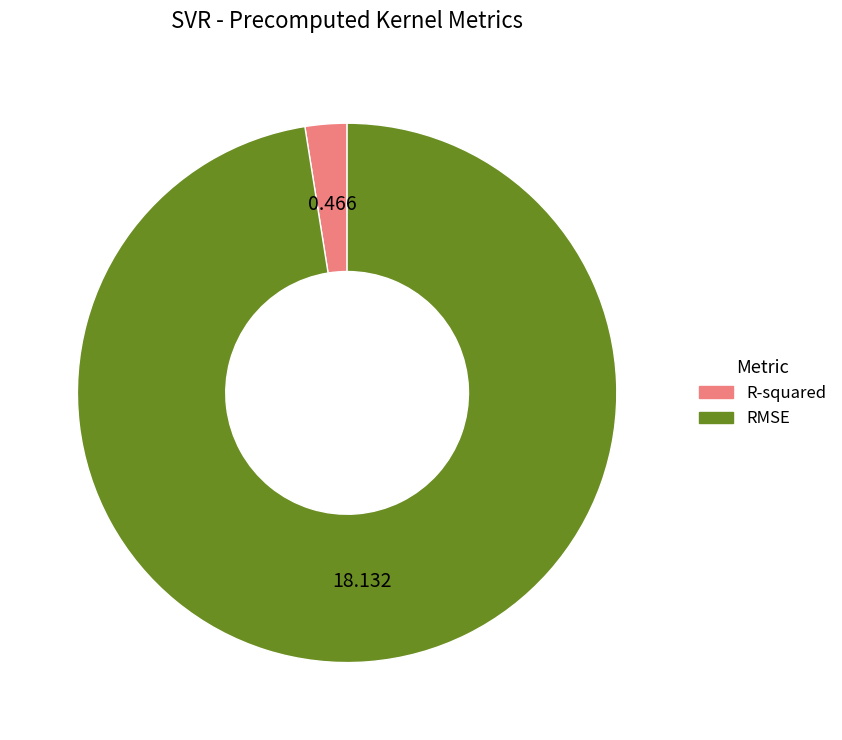

Which category has the biggest portion of the pie?

RMSE